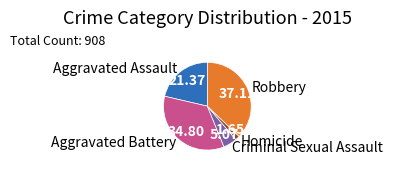

True or false: Criminal Sexual Assault accounts for 5% of the total.

True